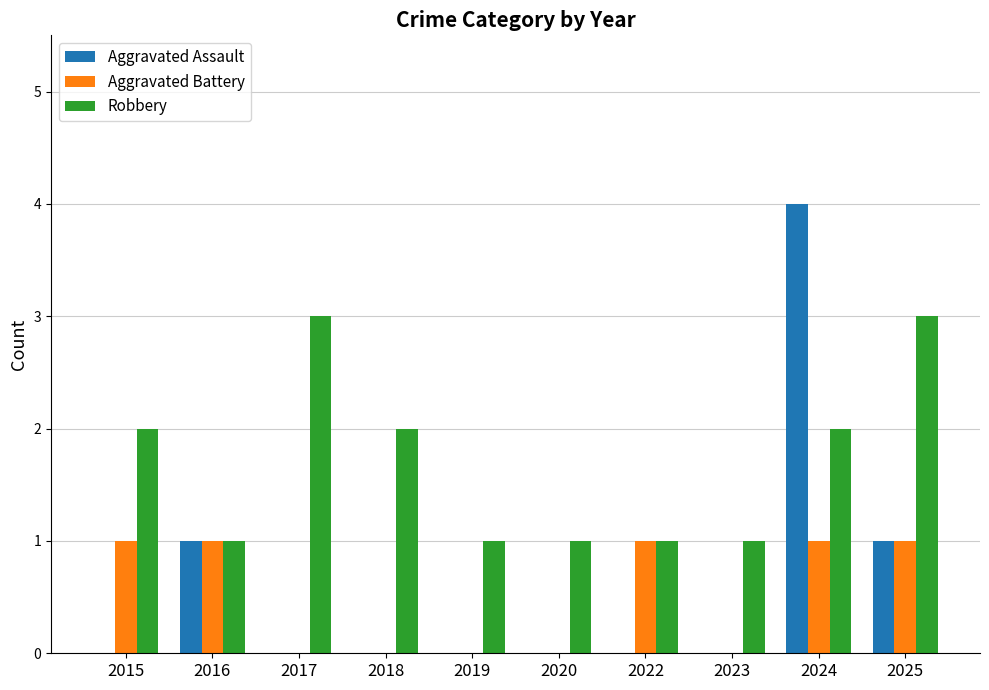

Reading left to right, transcribe all the data shown in this chart.

Aggravated Assault: 2015=0	2016=1	2017=0	2018=0	2019=0	2020=0	2022=0	2023=0	2024=4	2025=1
Aggravated Battery: 2015=1	2016=1	2017=0	2018=0	2019=0	2020=0	2022=1	2023=0	2024=1	2025=1
Robbery: 2015=2	2016=1	2017=3	2018=2	2019=1	2020=1	2022=1	2023=1	2024=2	2025=3